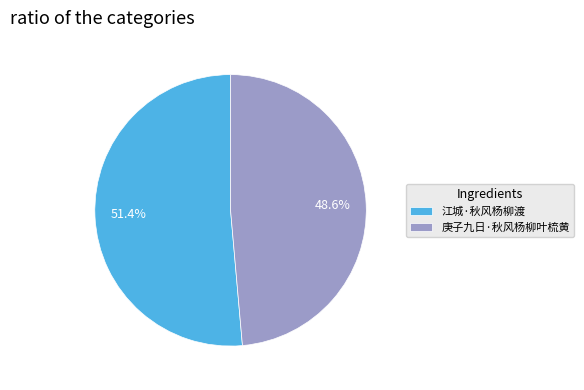

How many segments does this pie chart have?

2